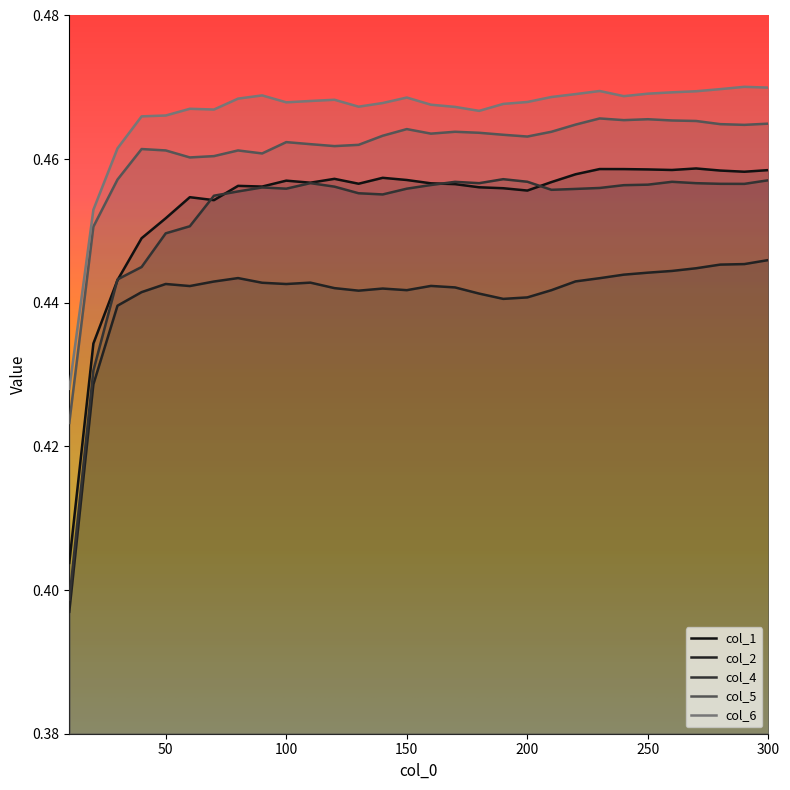

Count the col_4 values in the range 0 to 1.

30